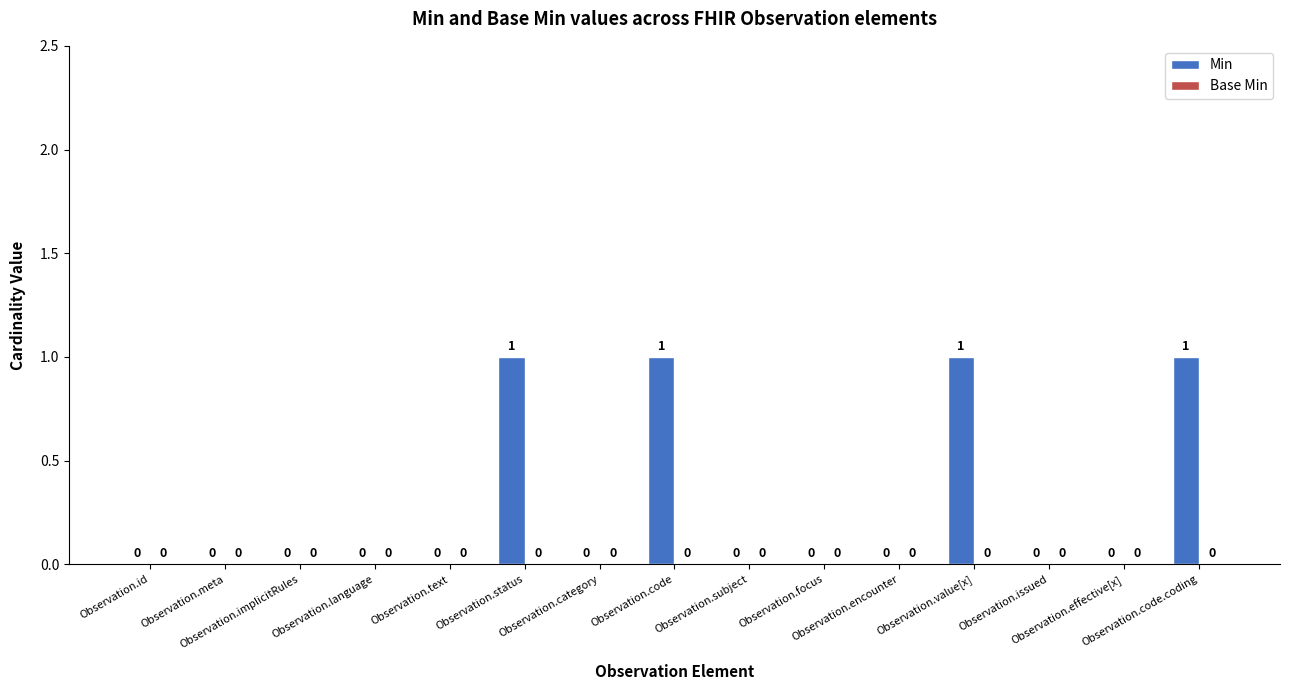

What is the sum of all values?

4